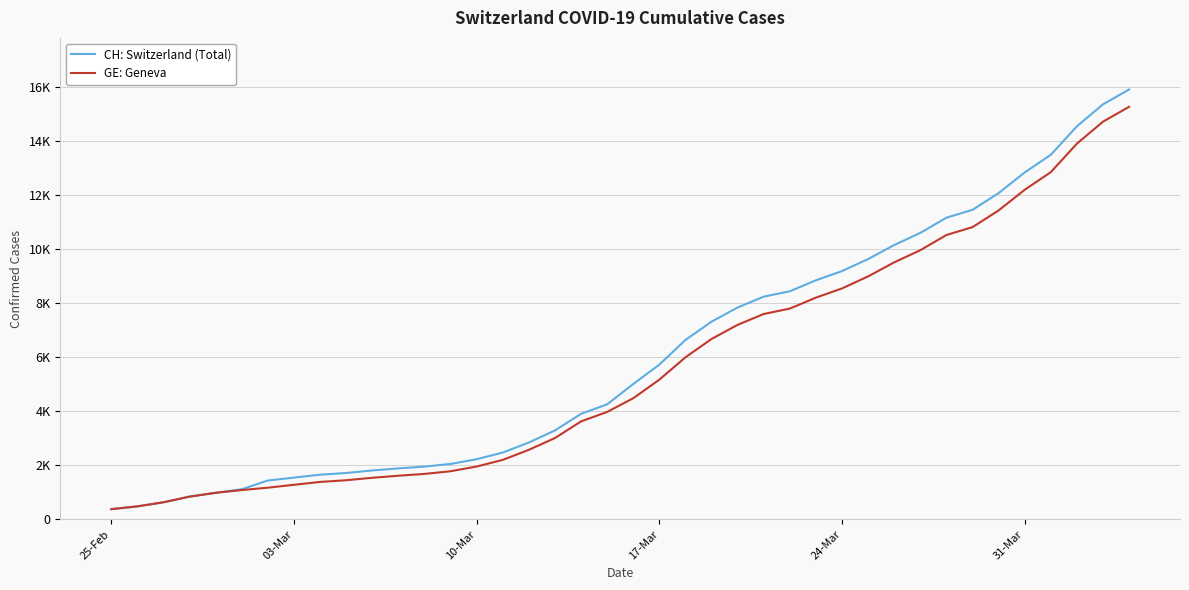

True or false: CH: Switzerland (Total) and GE: Geneva cross at least once.

False